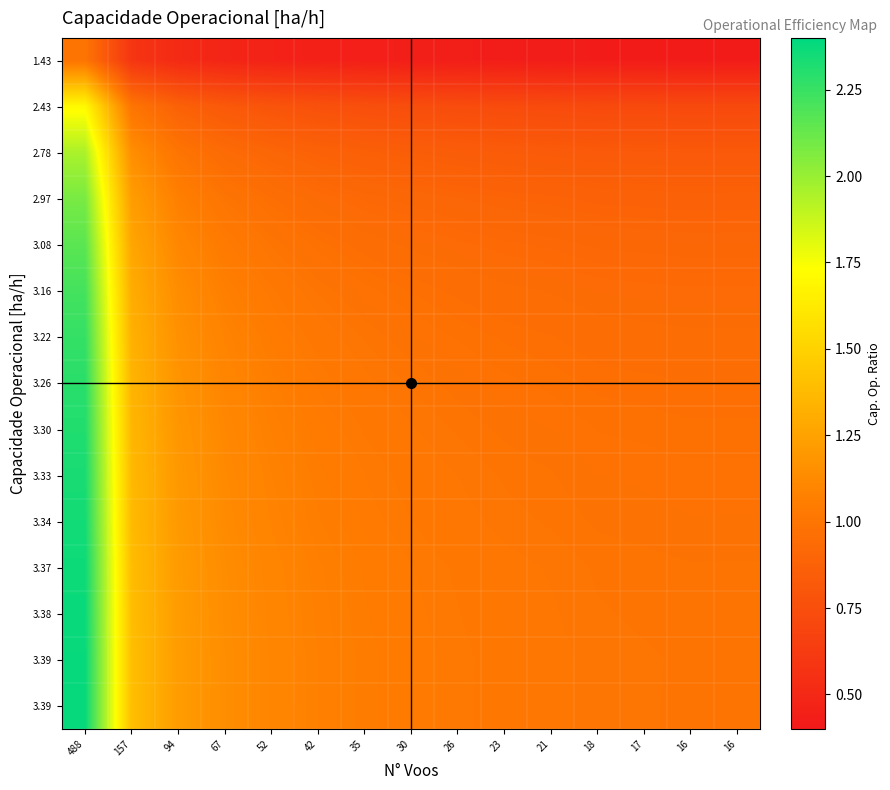

How many data points does each series have?

15